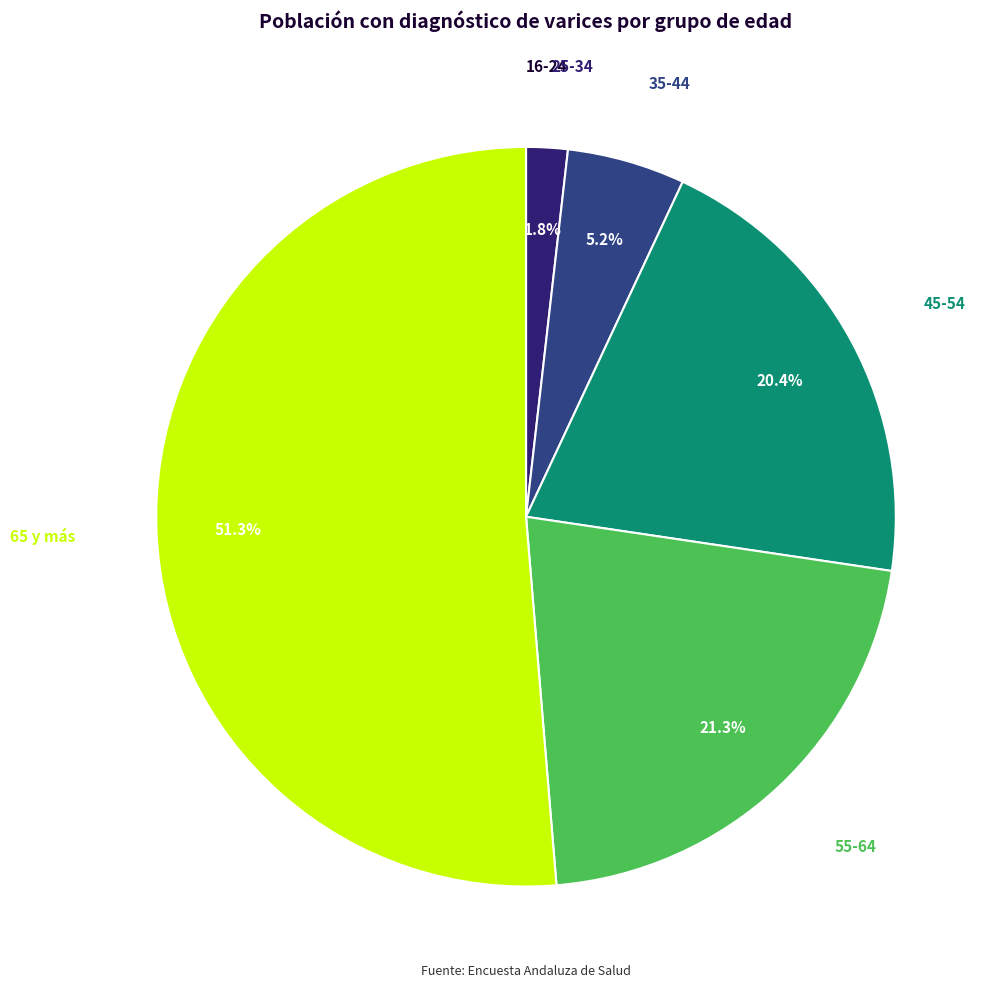

To the nearest percent, what is the difference between the 35-44 and 55-64 slice percentages?

16%